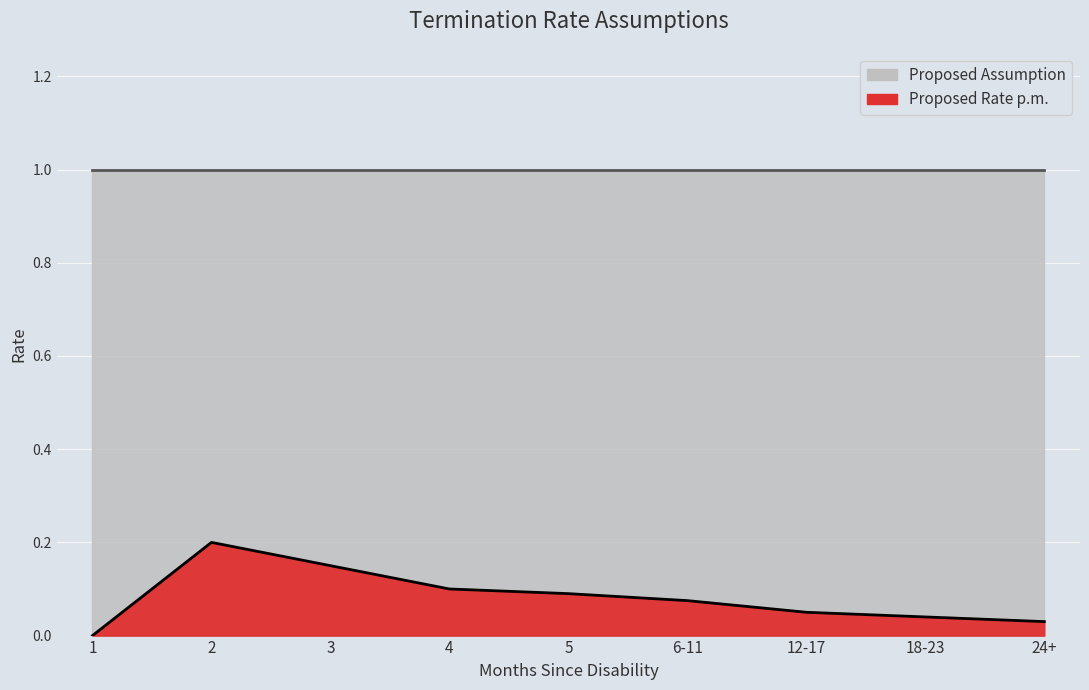

What is the label of the 3rd point from the right?

12-17